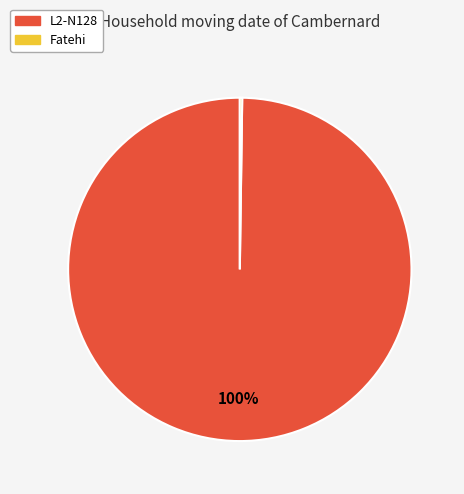

To the nearest percent, what is the difference between the largest and smallest slice percentages?

100%